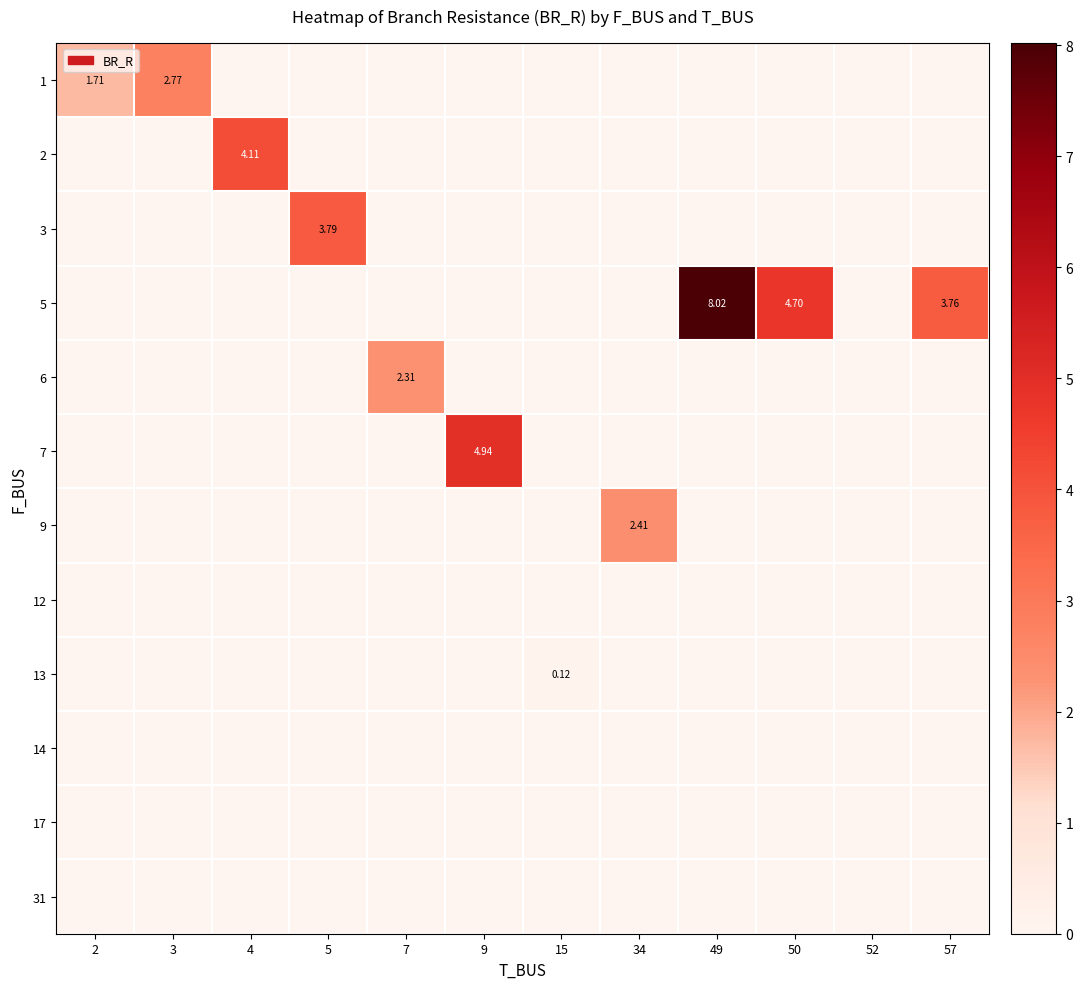

What is the smallest value displayed?

0.1